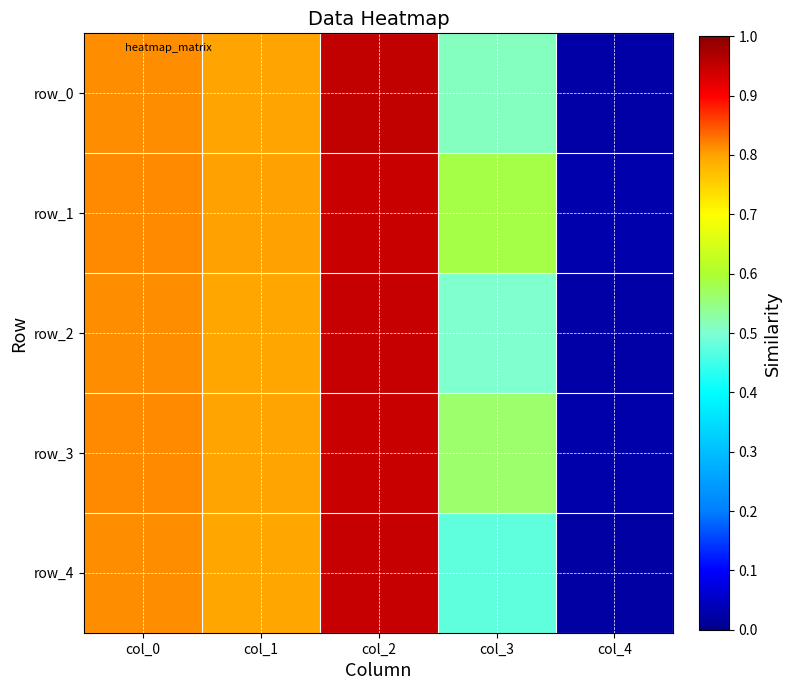

Reading right to left, extract all data points from this chart.

row_0: col_4=0.0	col_3=0.5	col_2=1.0	col_1=0.8	col_0=0.8
row_1: col_4=0.0	col_3=0.6	col_2=0.9	col_1=0.8	col_0=0.8
row_2: col_4=0.0	col_3=0.5	col_2=0.9	col_1=0.8	col_0=0.8
row_3: col_4=0.0	col_3=0.6	col_2=0.9	col_1=0.8	col_0=0.8
row_4: col_4=0.0	col_3=0.5	col_2=0.9	col_1=0.8	col_0=0.8